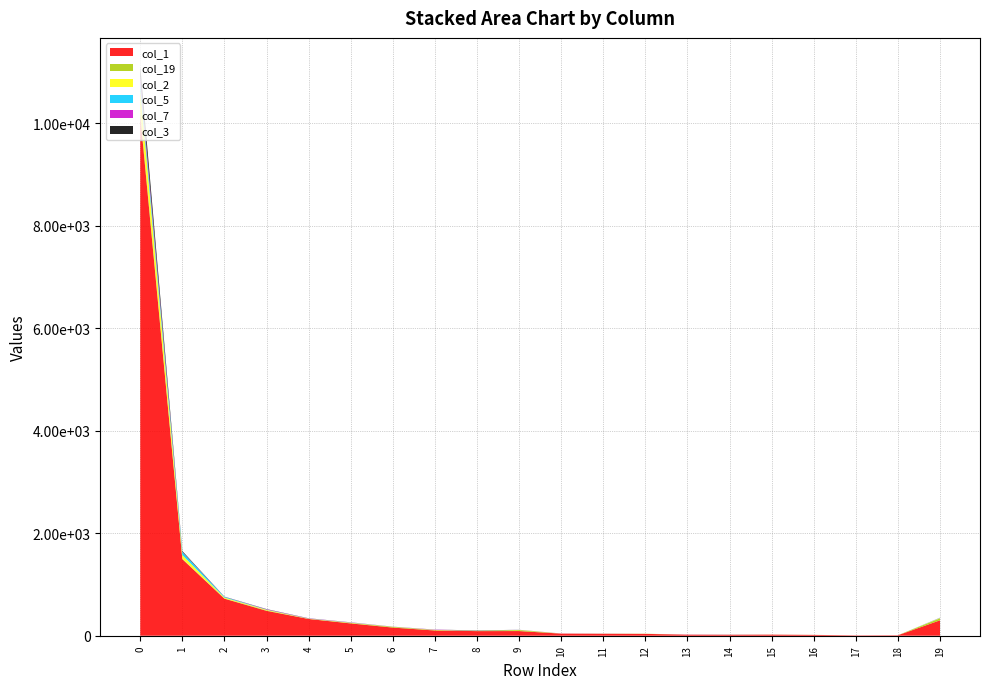

Reading left to right, transcribe all the data shown in this chart.

col_1: 10150	1494	723	486	327	240	159	102	90	91	41	38	36	20	19	21	16	7	9	301
col_19: 88	9	5	8	2	7	12	6	7	18	0	1	2	1	1	1	1	0	0	39
col_2: 432	71	17	12	4	7	3	5	0	4	1	0	1	0	0	0	0	0	0	6
col_5: 138	60	13	4	2	3	1	1	2	1	0	0	0	0	1	0	0	0	0	3
col_7: 103	3	2	6	4	4	1	5	2	1	2	0	0	2	1	0	0	0	0	2
col_3: 199	15	3	4	2	1	1	1	3	1	0	1	0	0	0	0	0	0	0	1